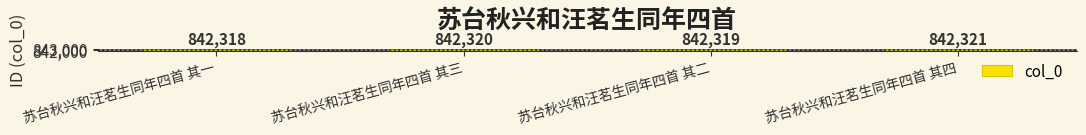

Between 苏台秋兴和汪茗生同年四首 其三 and 苏台秋兴和汪茗生同年四首 其四, which is larger?

苏台秋兴和汪茗生同年四首 其四